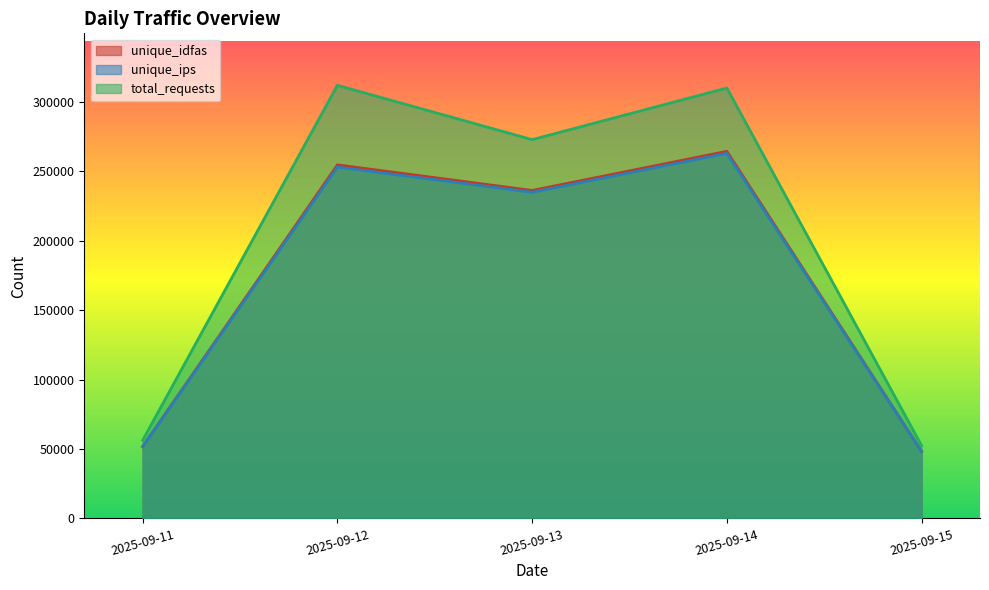

Which series has the widest spread of values?

total_requests